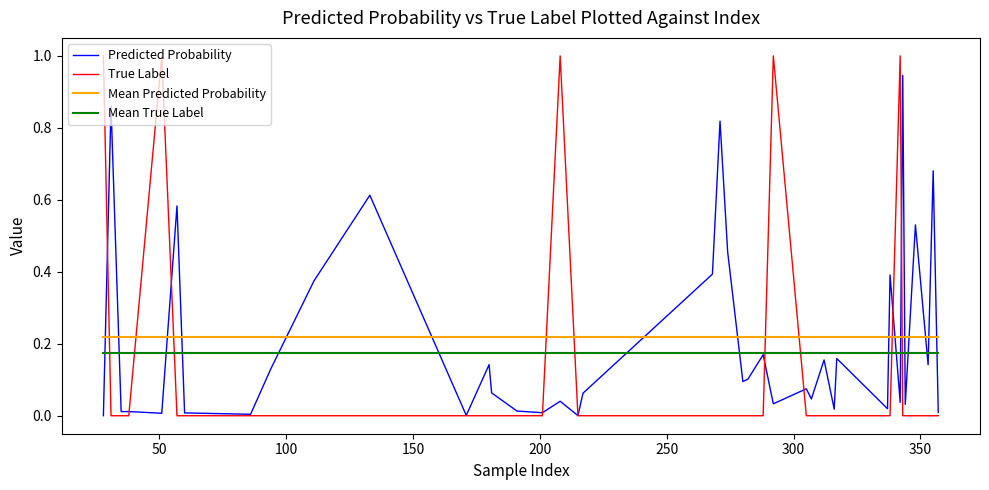

Count the True Label values in the range 0 to 1.

40